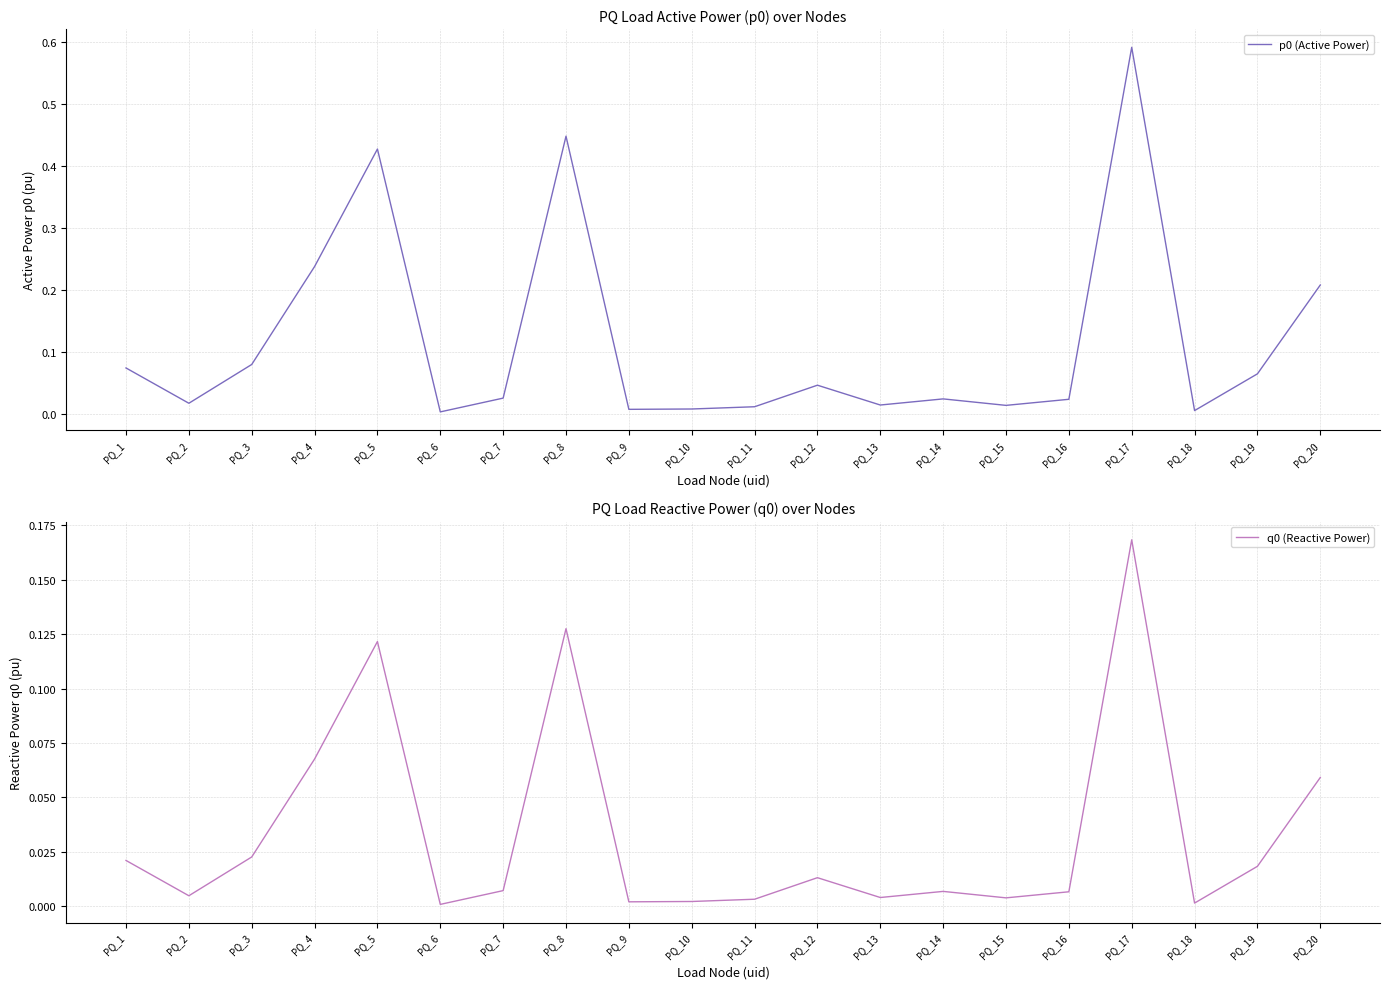

True or false: p0 (Active Power) and q0 (Reactive Power) cross at least once.

False